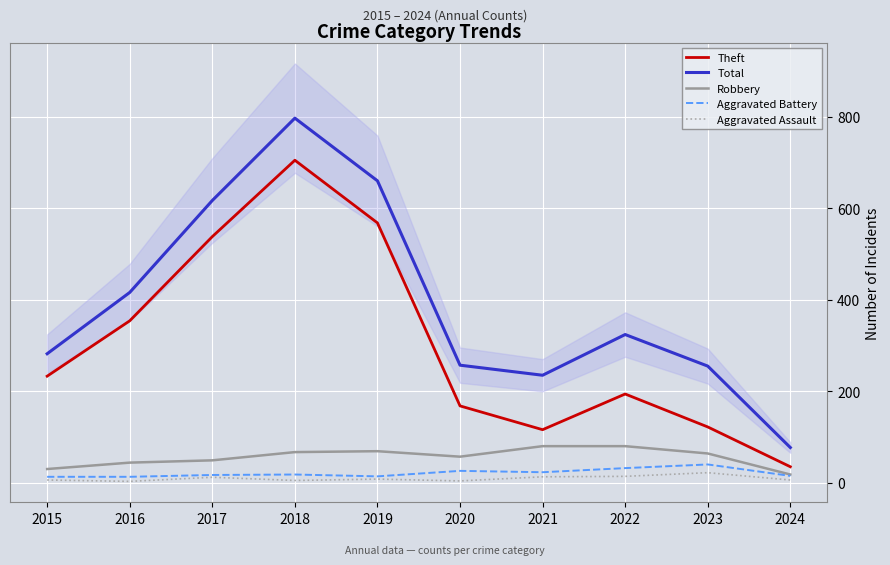

At how many categories does at least one series exceed 284?

5